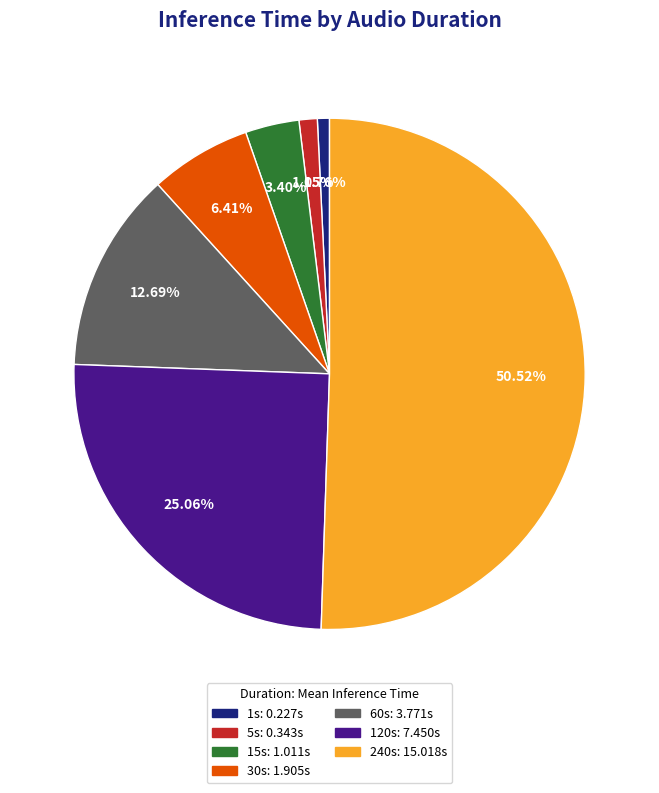

To the nearest percent, what is the combined percentage of 1s and 5s?

2%